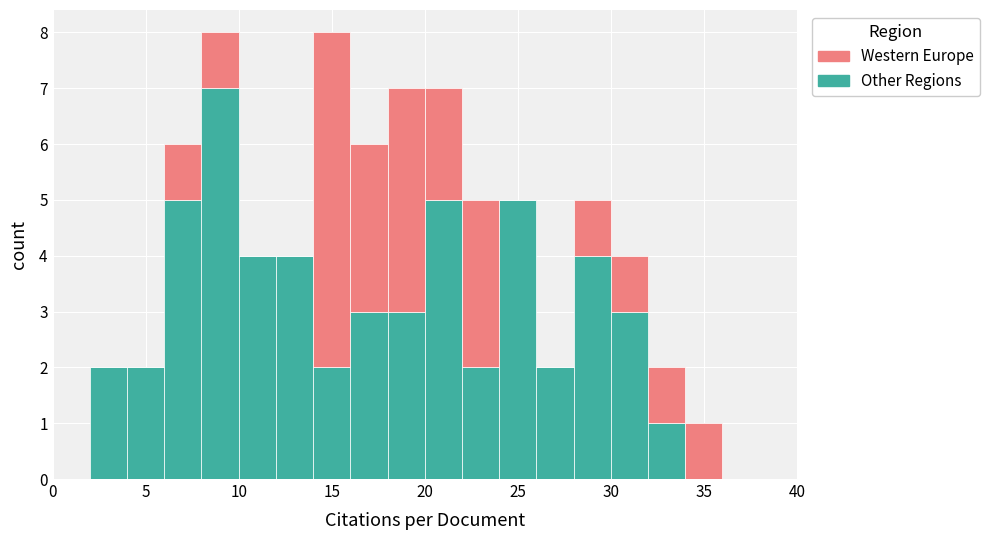

Reading left to right, list every stacked bar in this chart as the range it spans on the x-axis followed by its total height. The values are not printed on the chart, so give them approximately, as read against the axis.

0 to 2: 0
2 to 4: 2
4 to 6: 2
6 to 8: 6
8 to 10: 8
10 to 12: 4
12 to 14: 4
14 to 16: 8
16 to 18: 6
18 to 20: 7
20 to 22: 7
22 to 24: 5
24 to 26: 5
26 to 28: 2
28 to 30: 5
30 to 32: 4
32 to 34: 2
34 to 36: 1
36 to 38: 0
38 to 40: 0